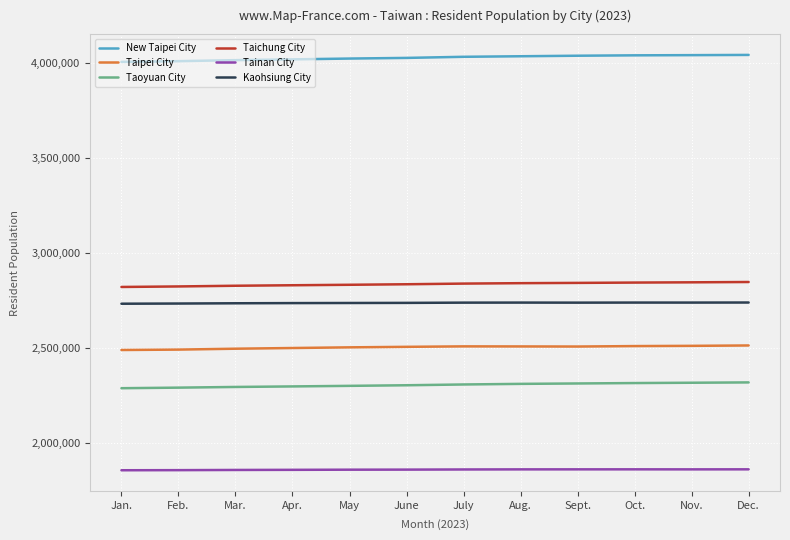

What is the difference between the highest and lowest values at Nov.?

2180170